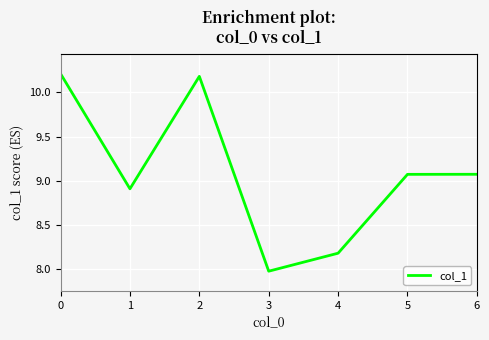

At which category does the data reach its first local peak?

2